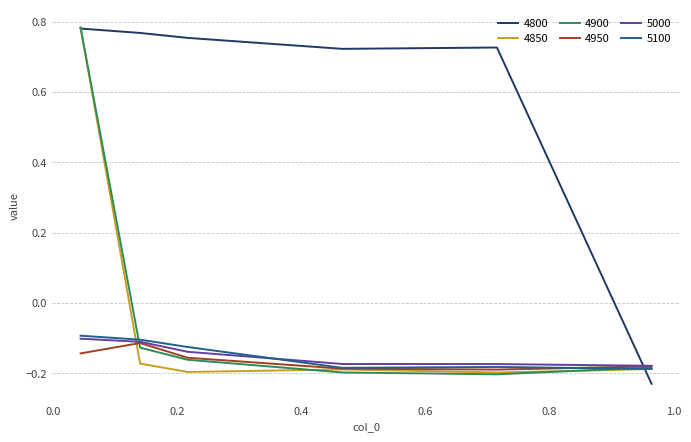

True or false: 5100 and 4800 intersect in this chart.

True